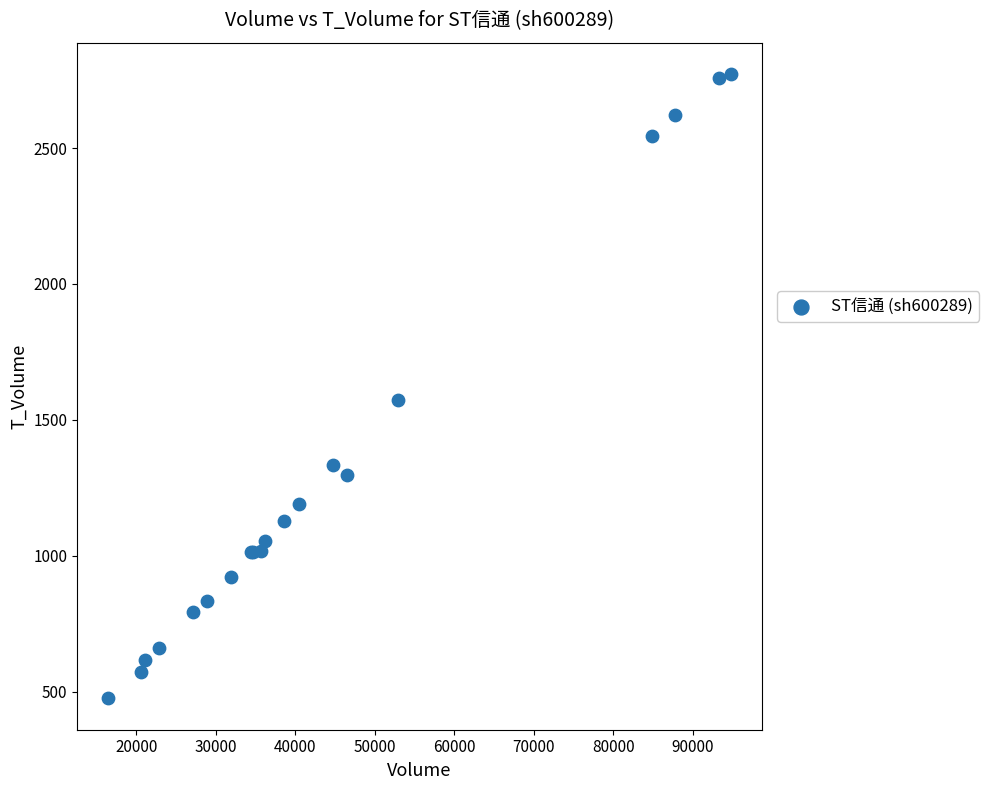

What Y value in the scatter plot is closest to 1624?

1572